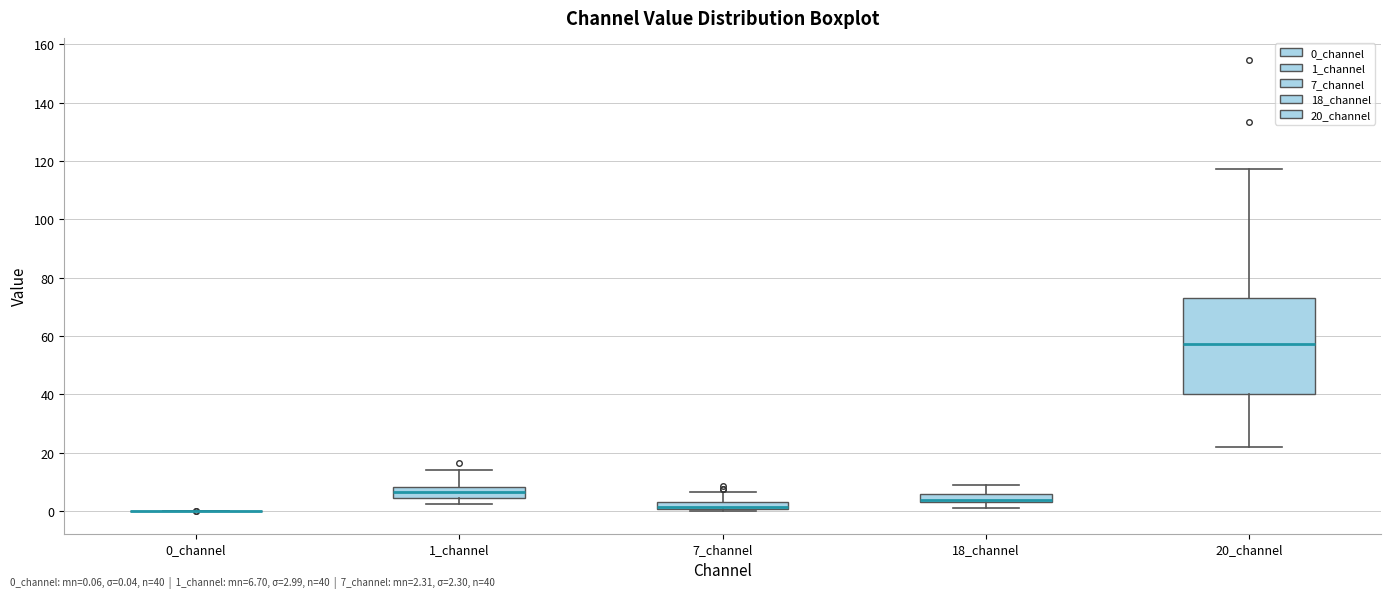

Comparing the boxes themselves (not the whiskers), which one is the tallest?

20_channel